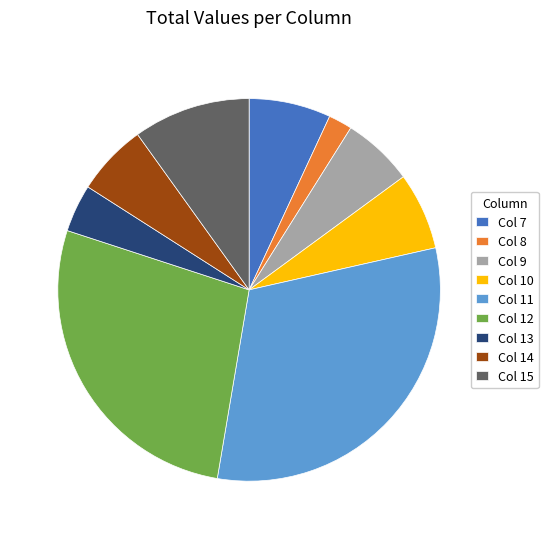

How many slices are in this pie chart?

9